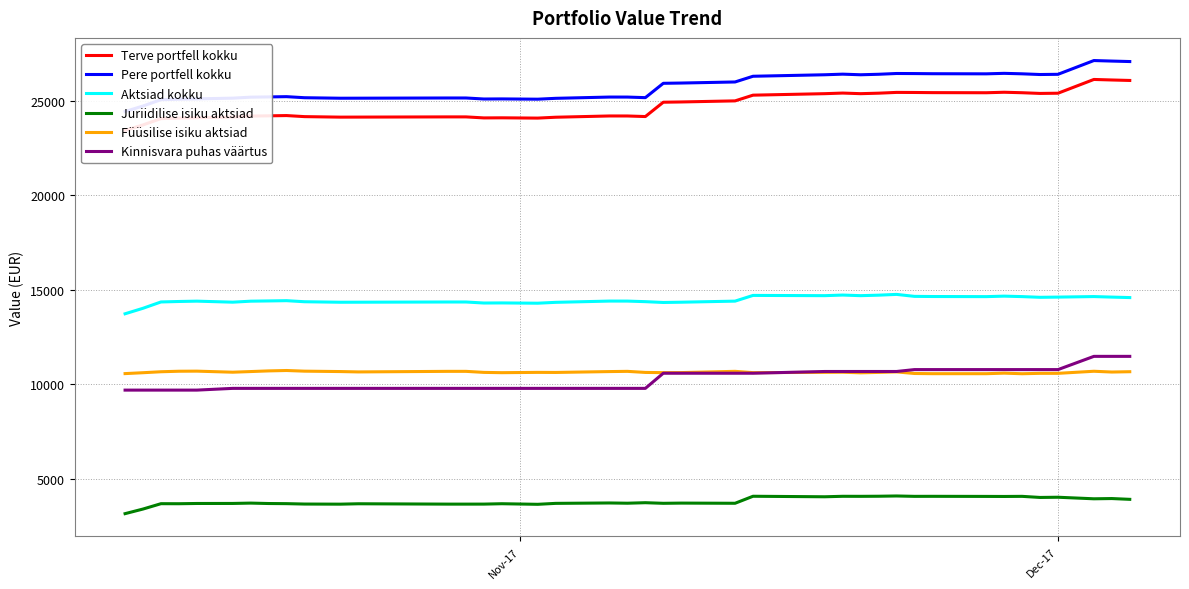

True or false: Füüsilise isiku aktsiad and Juriidilise isiku aktsiad cross at least once.

False